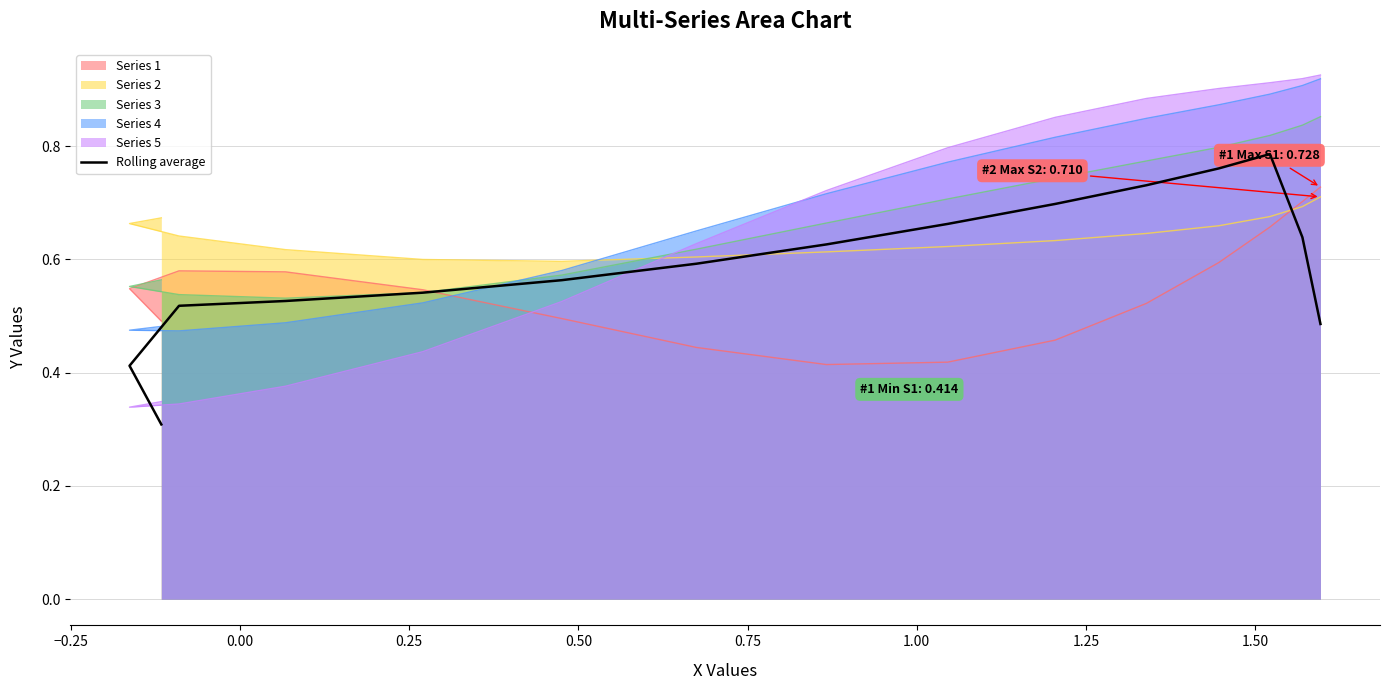

True or false: there are more than 1 points higher than both neighbors.

False